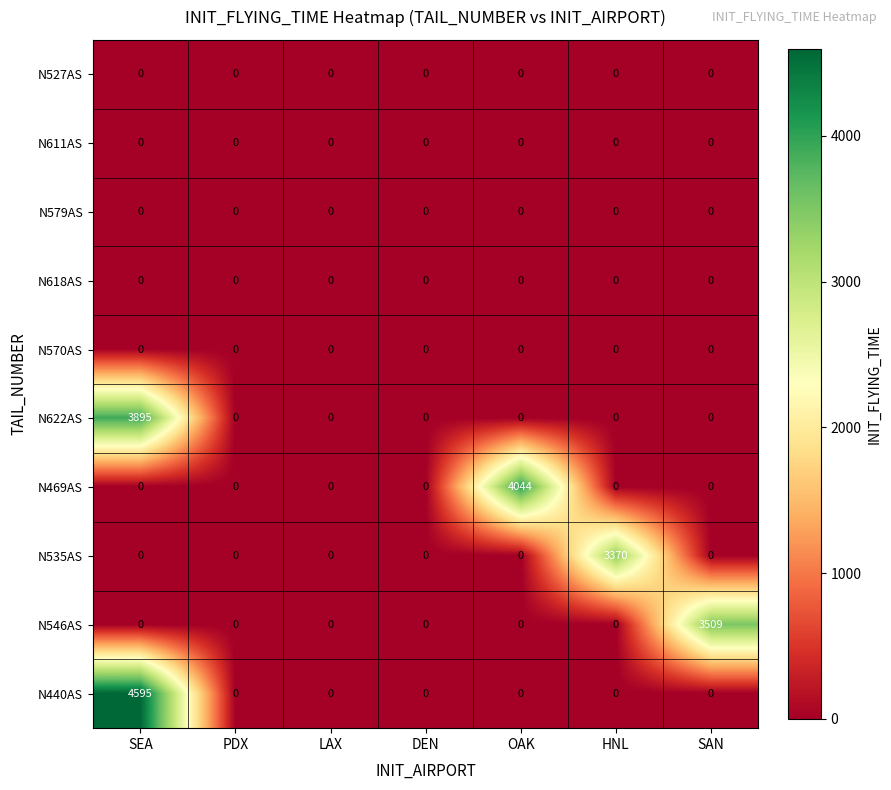

What is the difference between the highest and lowest values at SAN?

3509